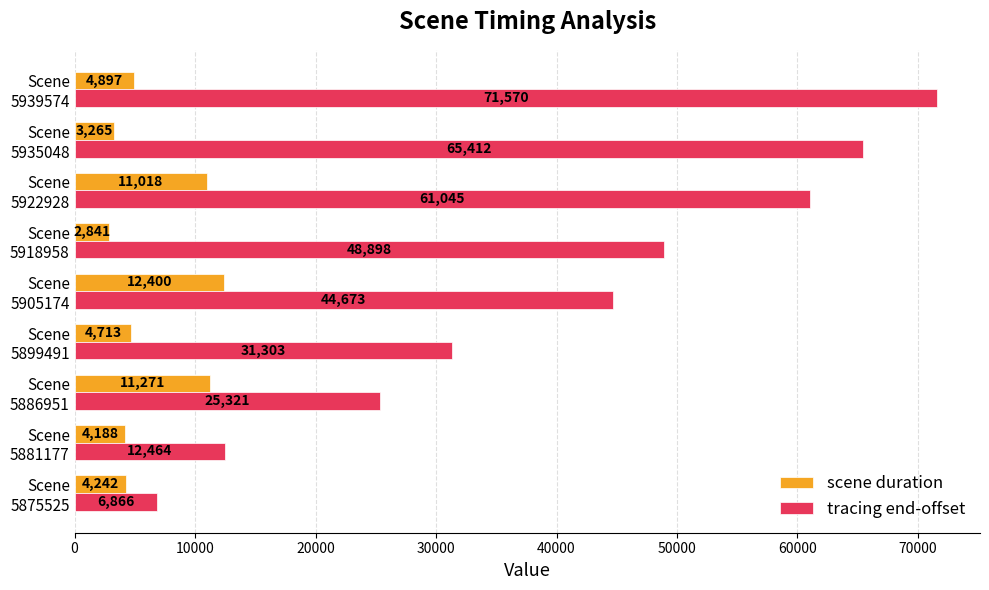

Rank the series by their maximum value, from lowest to highest.

scene duration, tracing end-offset